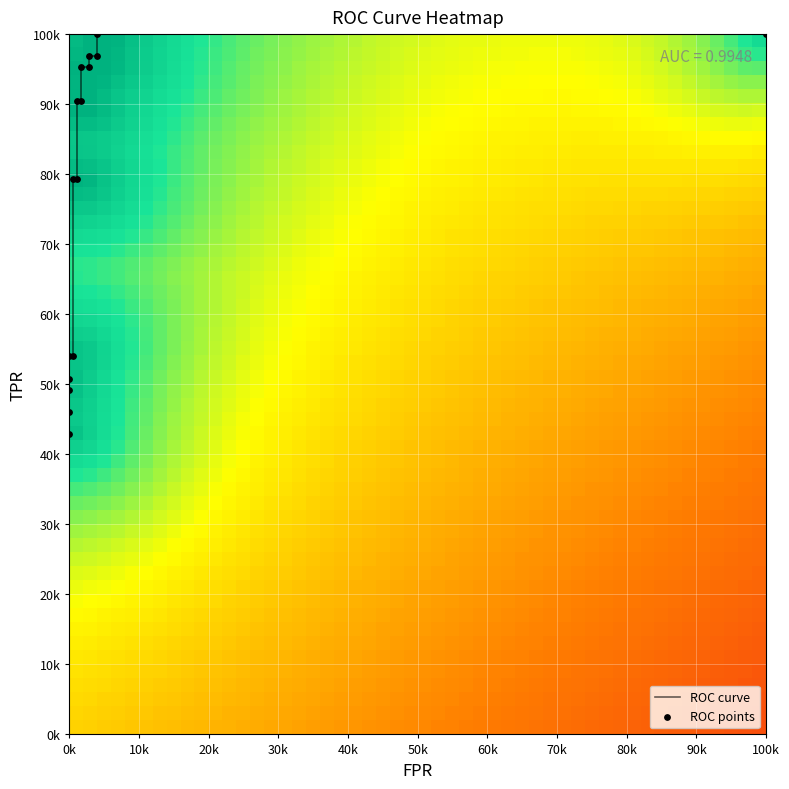

Is it true that roc_auc equals 0.2 at 13?

False